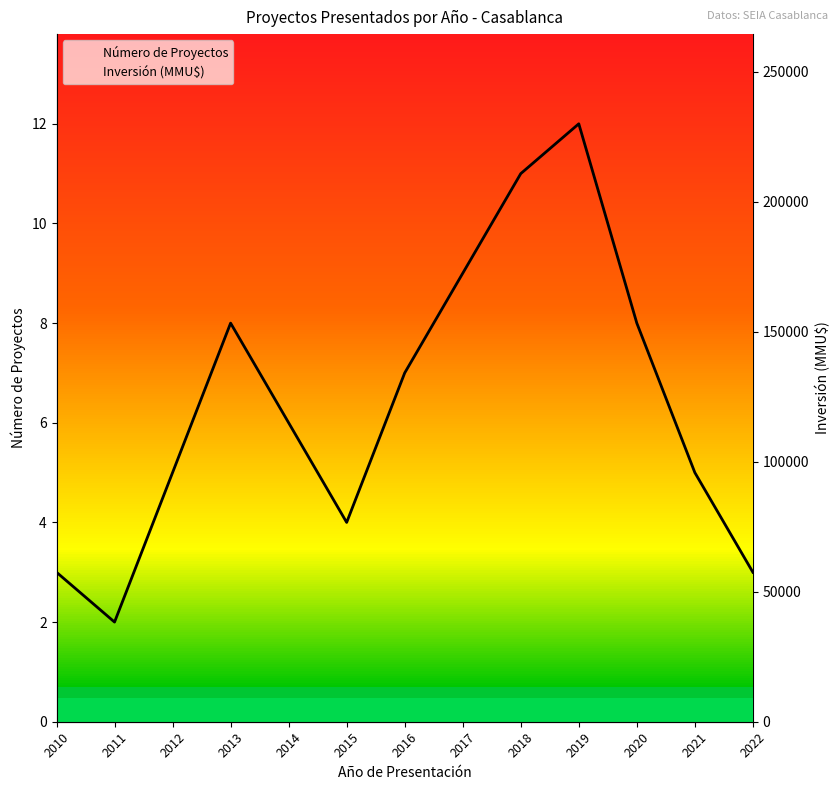

True or false: Número de Proyectos and Inversión (MMU$) intersect in this chart.

False